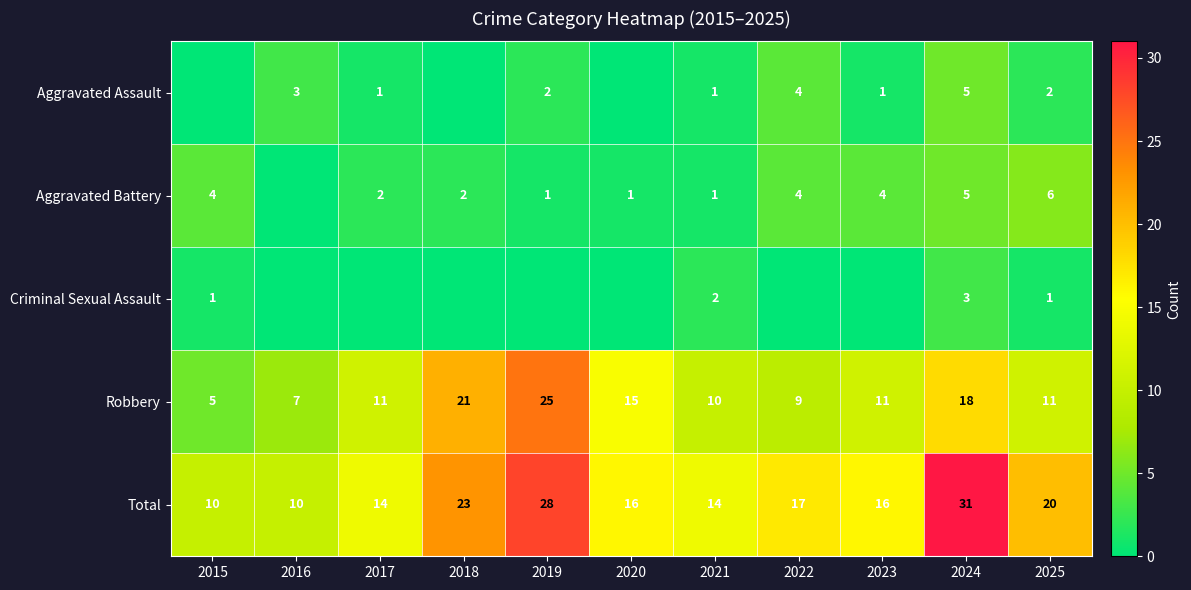

Is it true that Aggravated Battery equals 2 at 2017?

True